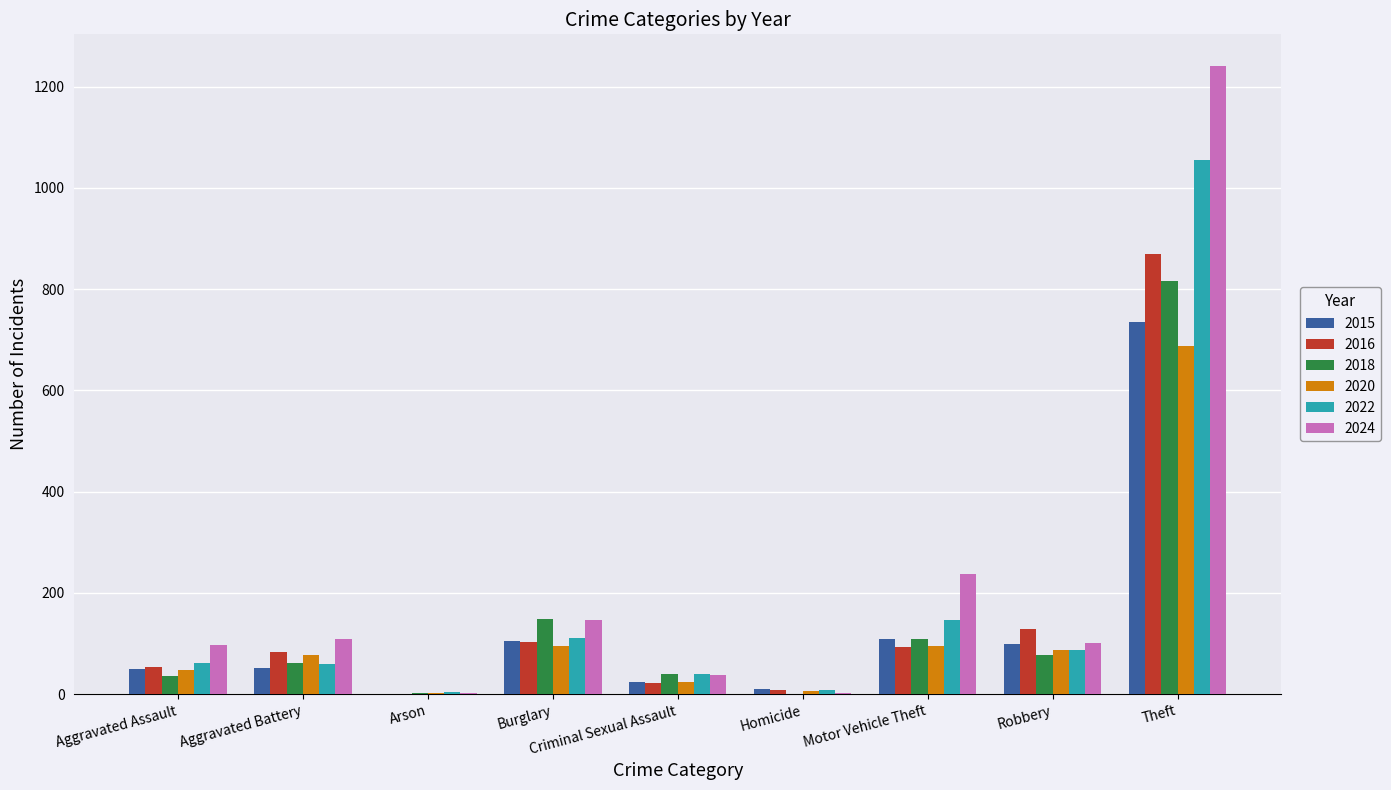

Read the 2022 value at Burglary.

111